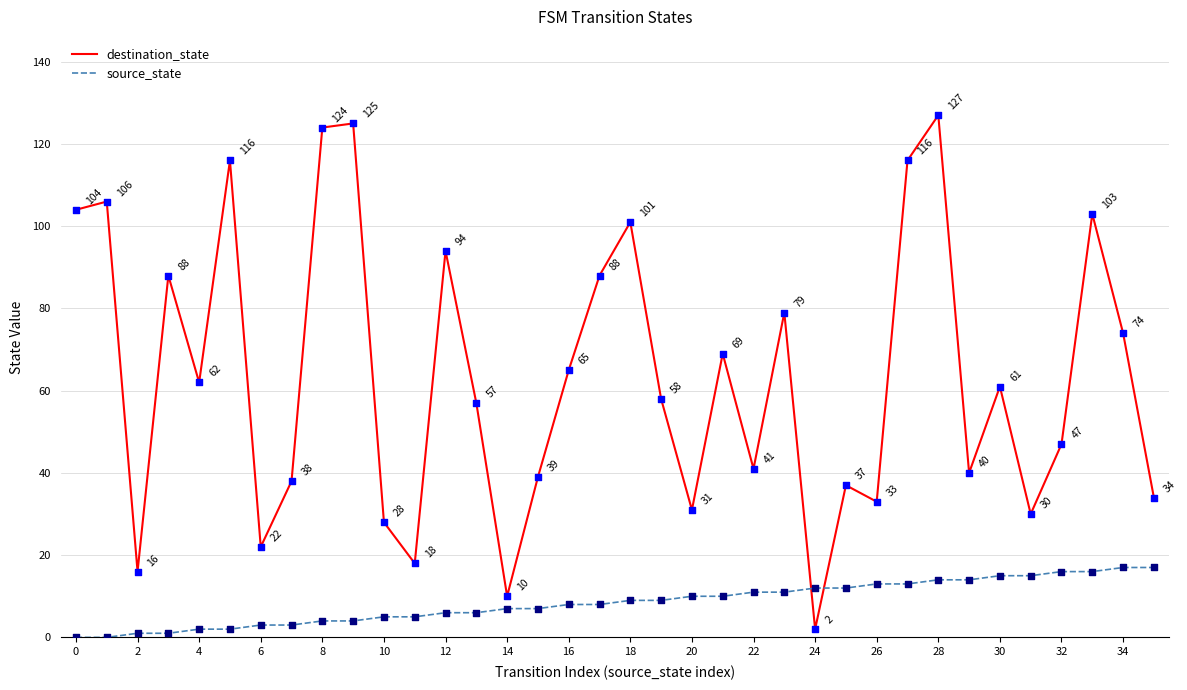

Which series has the largest range (max minus min)?

destination_state